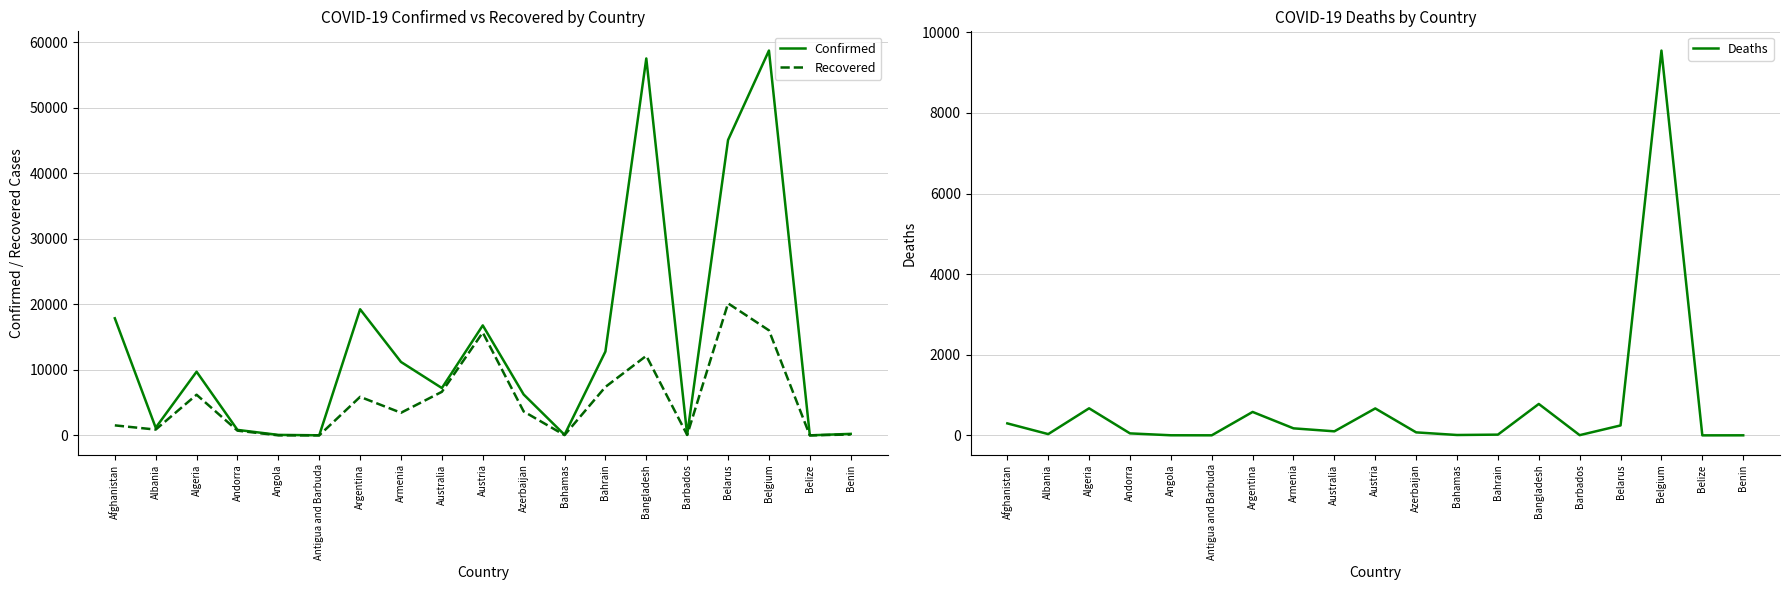

True or false: Recovered has a value of 10180 at Austria.

False